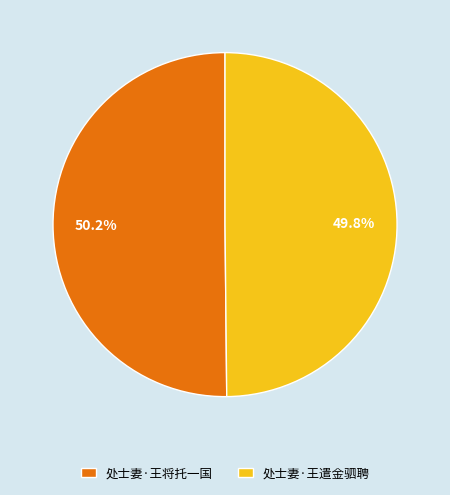

What is the ratio of the value at 处士妻·王遣金驷聘 to the value at 处士妻·王将托一国?

1.0